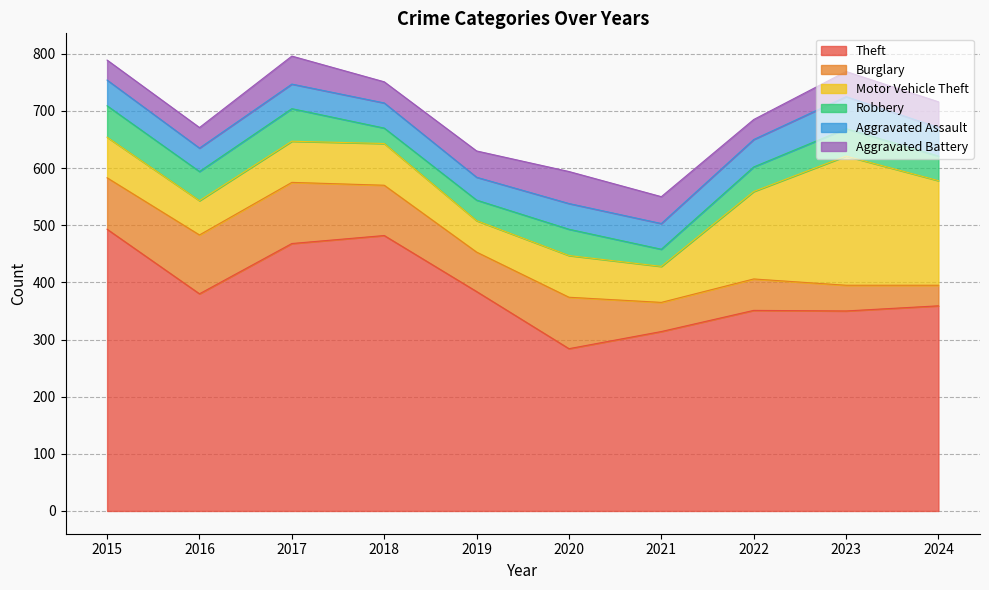

What is the minimum value shown in the chart?

27